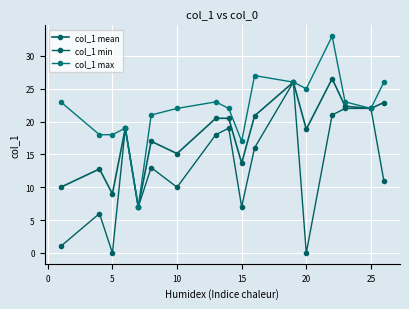

How many values in the col_1 mean series are below 19?

8